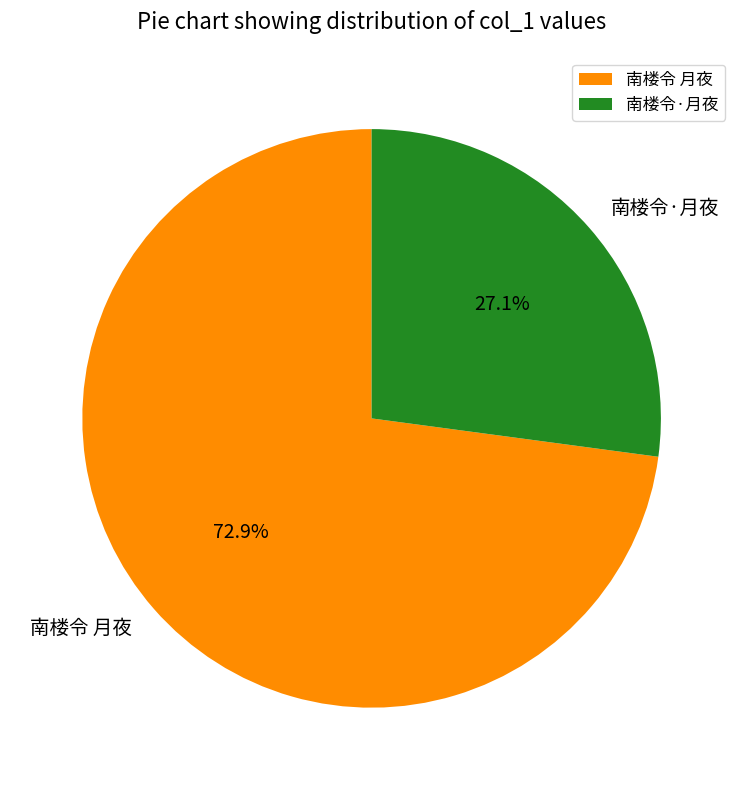

How many segments does this pie chart have?

2